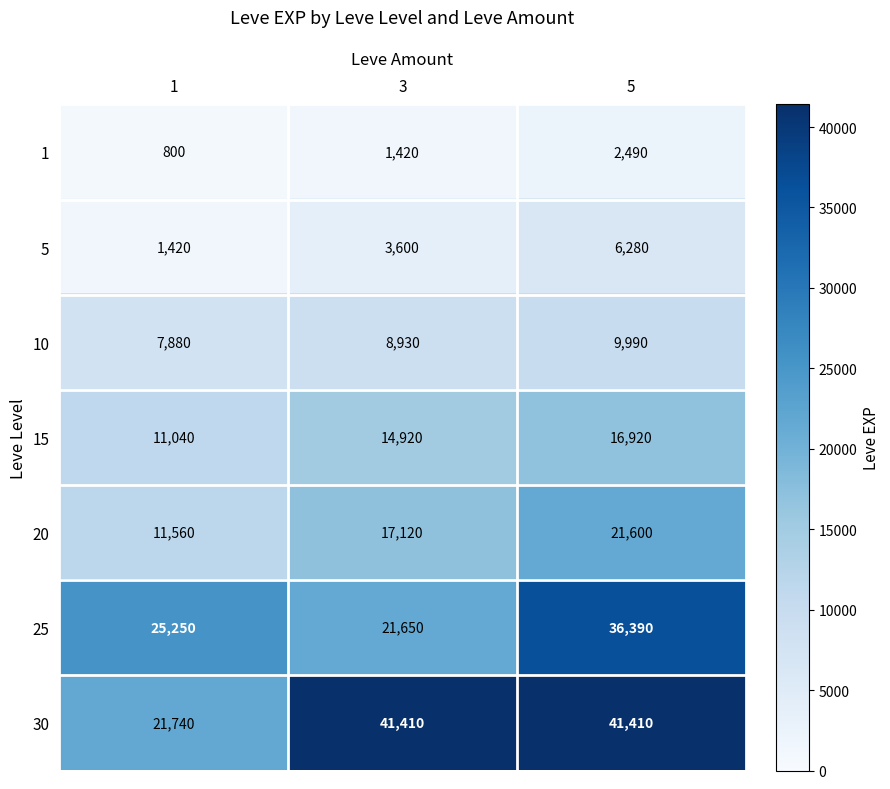

Where is 10 nearest to the value 8935?

3